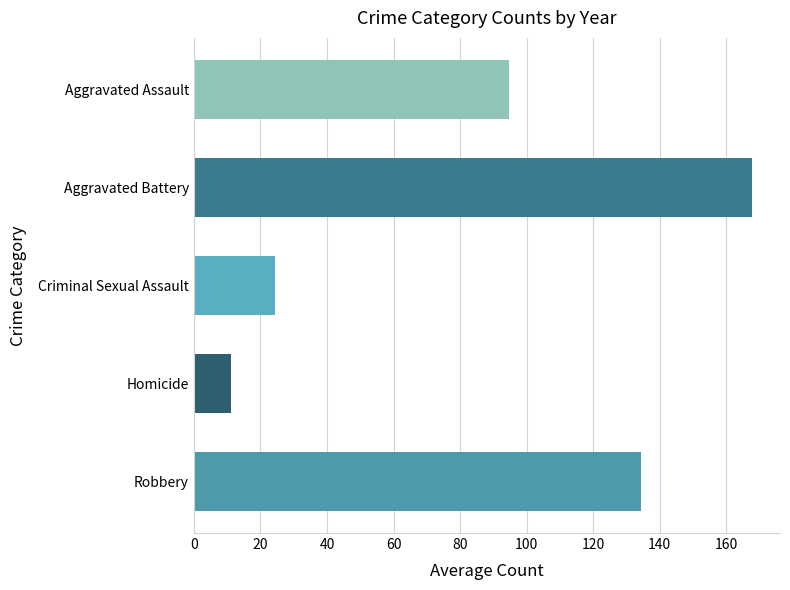

Approximately how many times larger is the value at Robbery compared to Homicide?

12.0